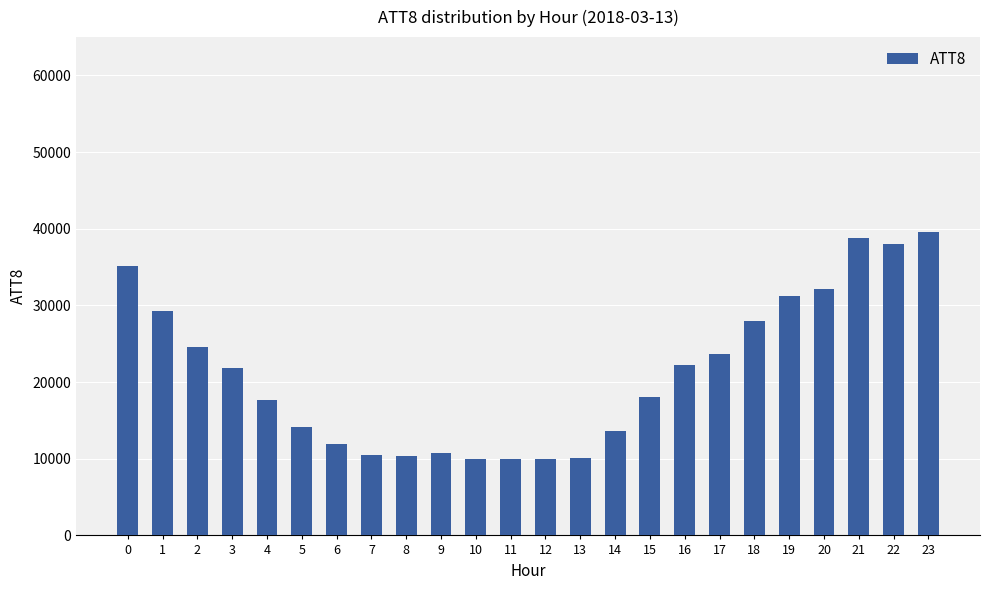

What is the value of the 13th bar from the left?

10000